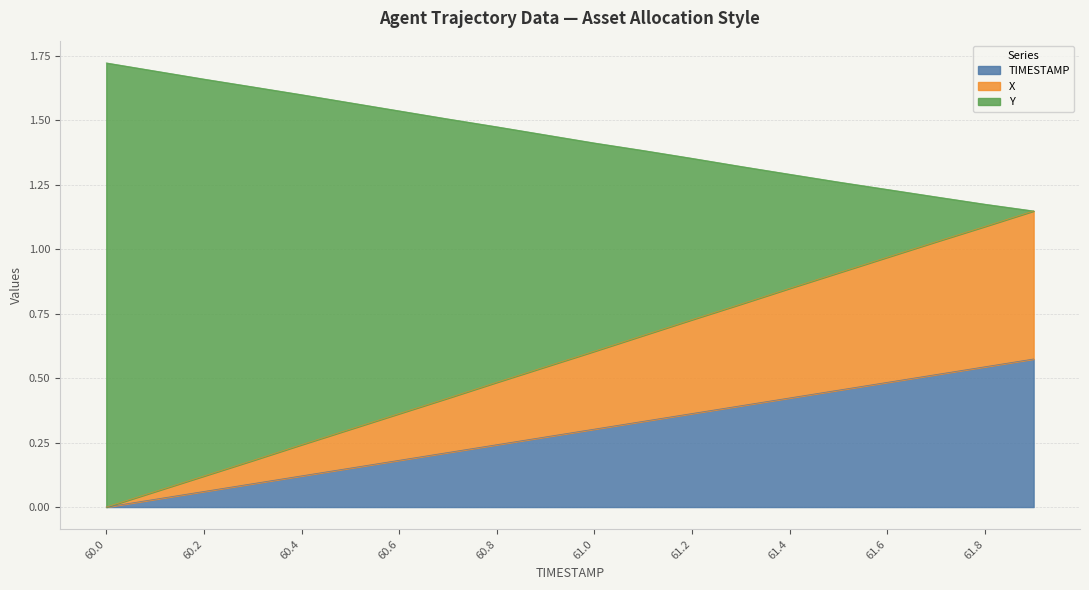

True or false: Y and X cross at least once.

False